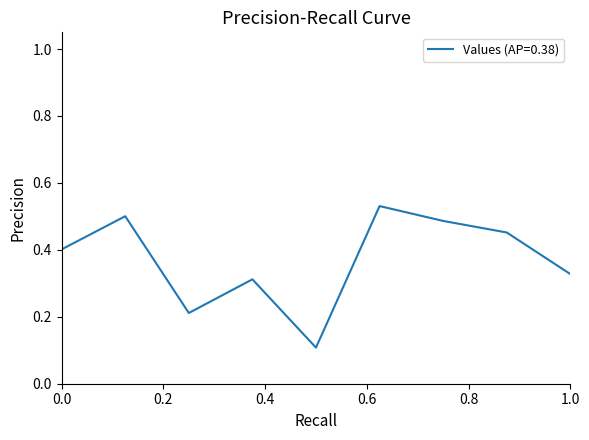

What is the difference between the maximum and minimum values?

0.4